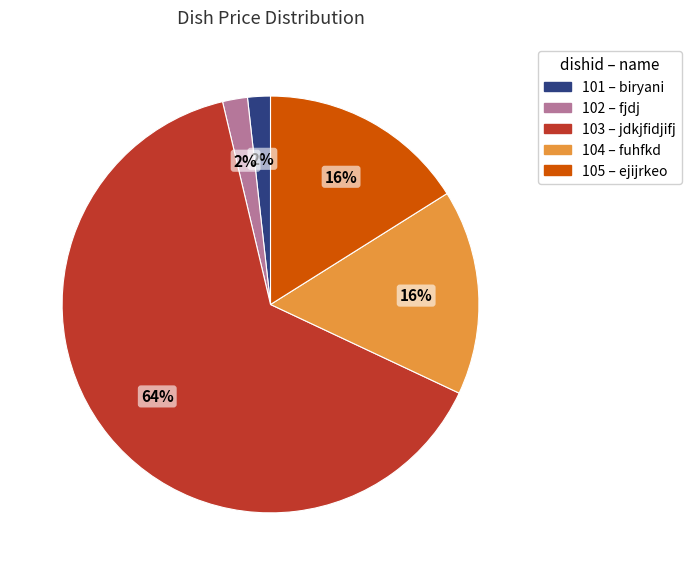

Which category has the biggest portion of the pie?

103